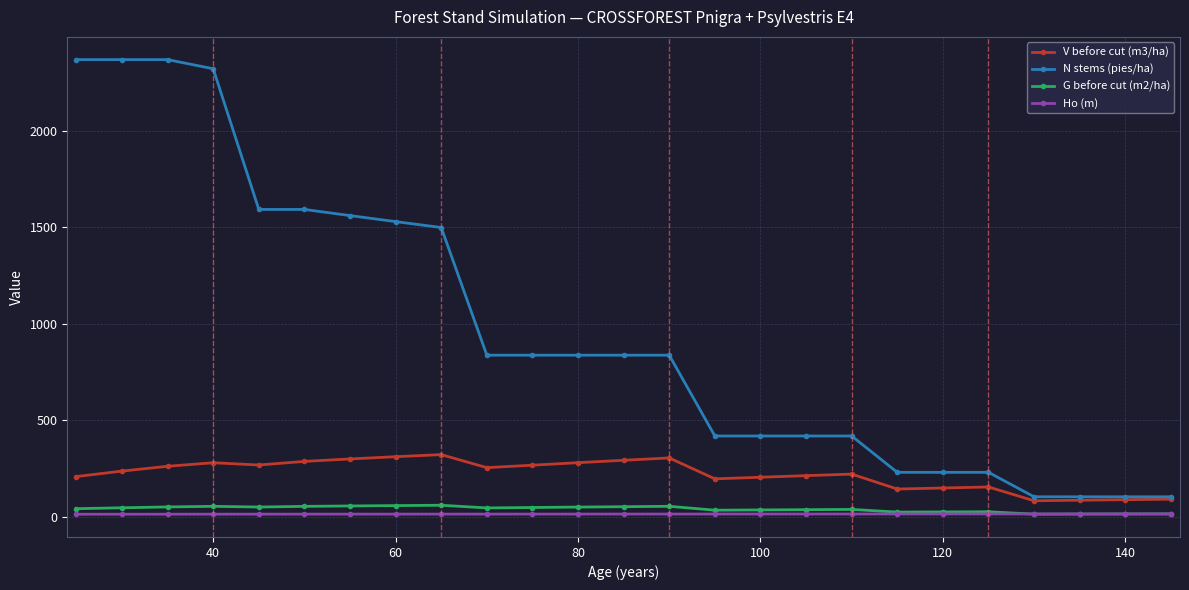

True or false: G before cut (m2/ha) and N stems (pies/ha) cross at least once.

False